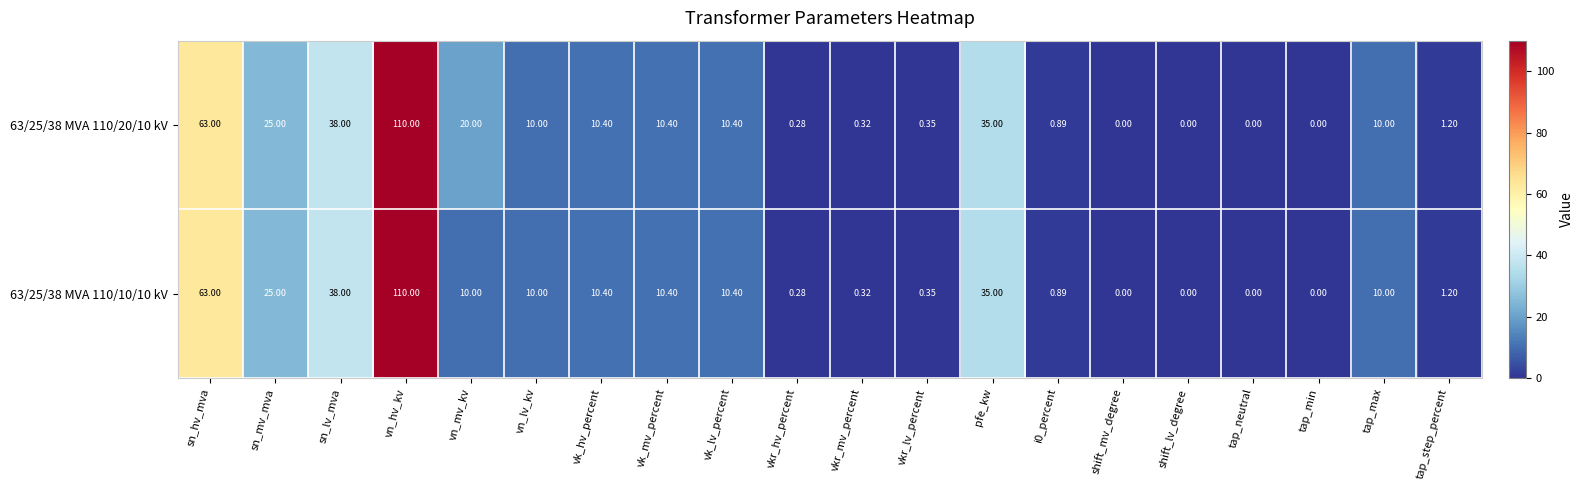

At which label is 63/25/38 MVA 110/20/10 kV closest to 55?

sn_hv_mva